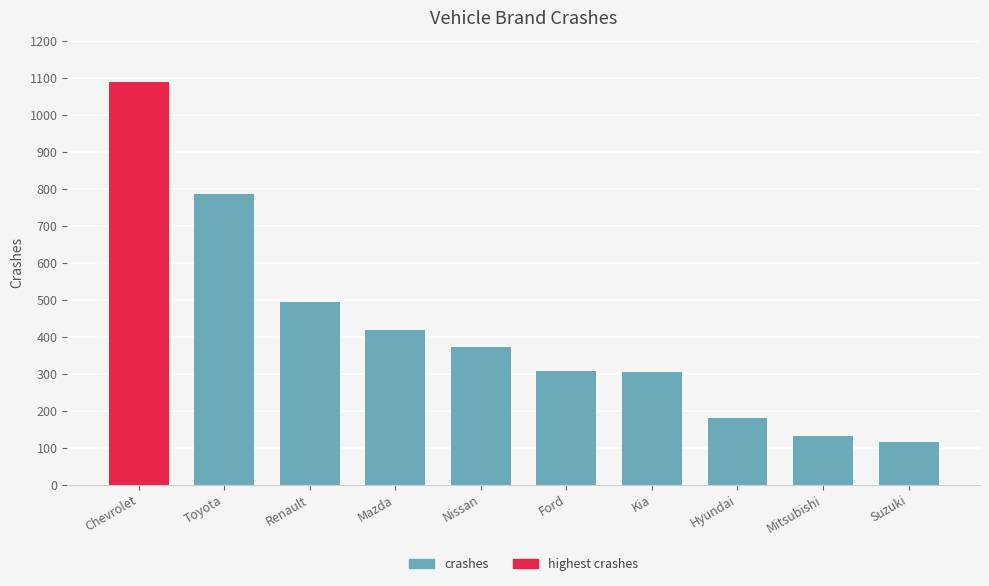

What is the difference between the values at Nissan and Renault?

121